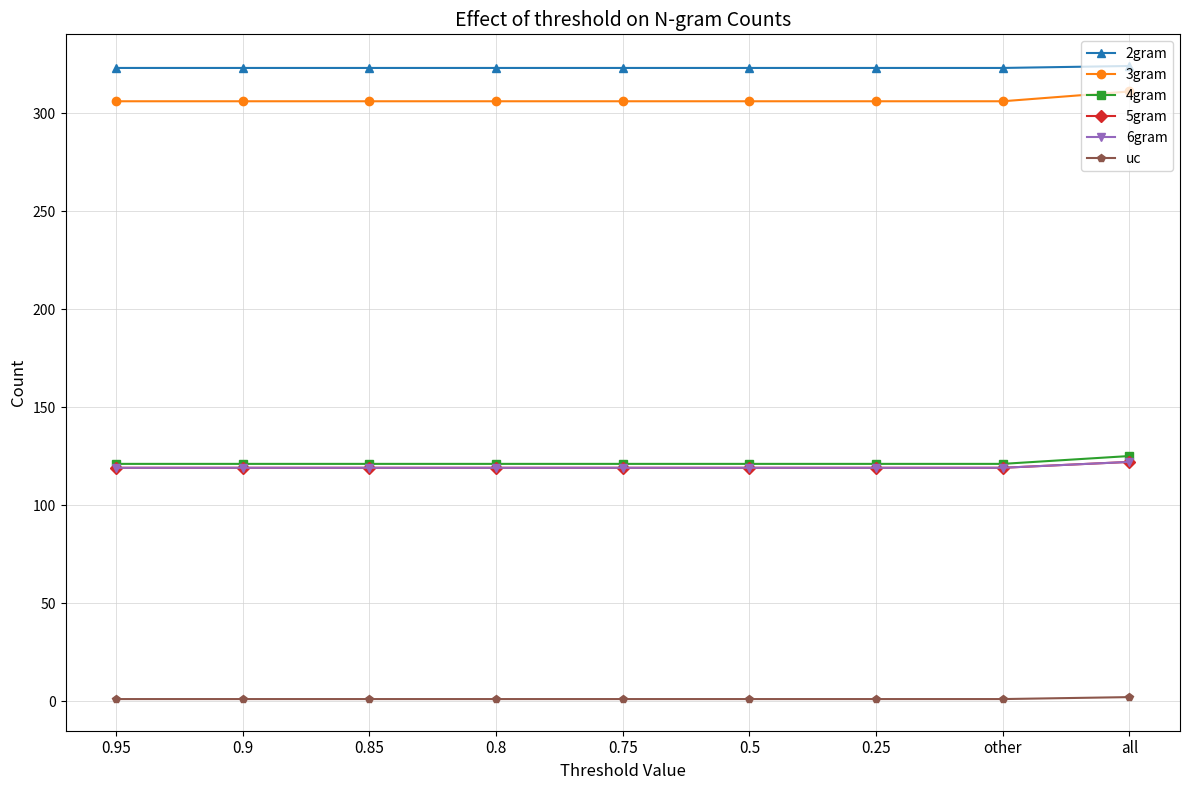

What is the average value of the 6gram series?

119